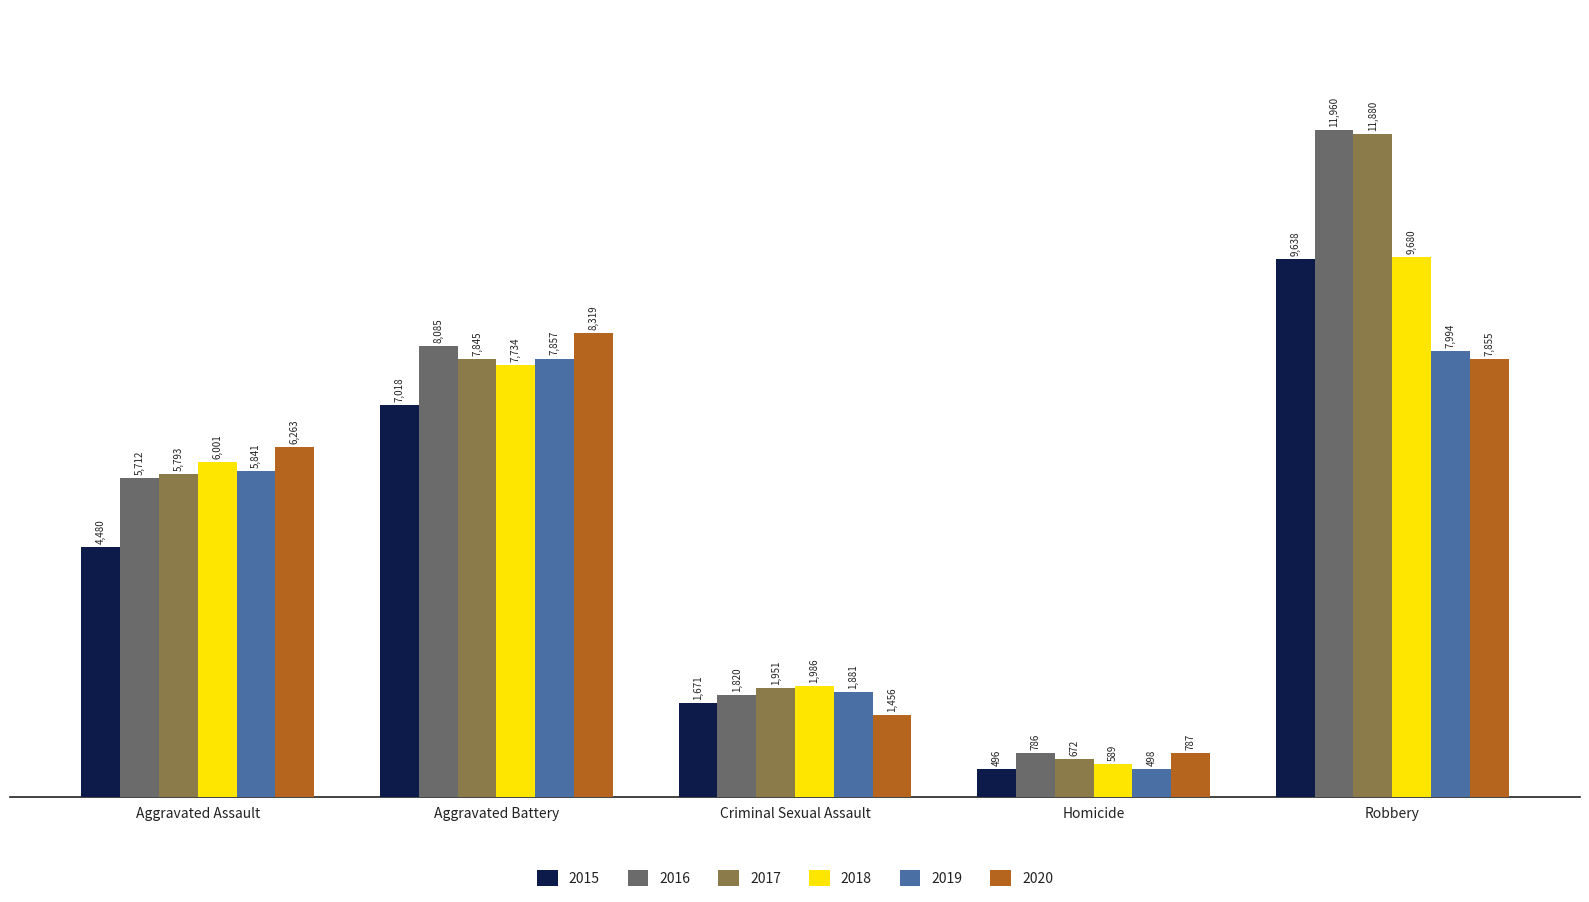

Read the 2018 value at Criminal Sexual Assault, to the nearest 10.

1990